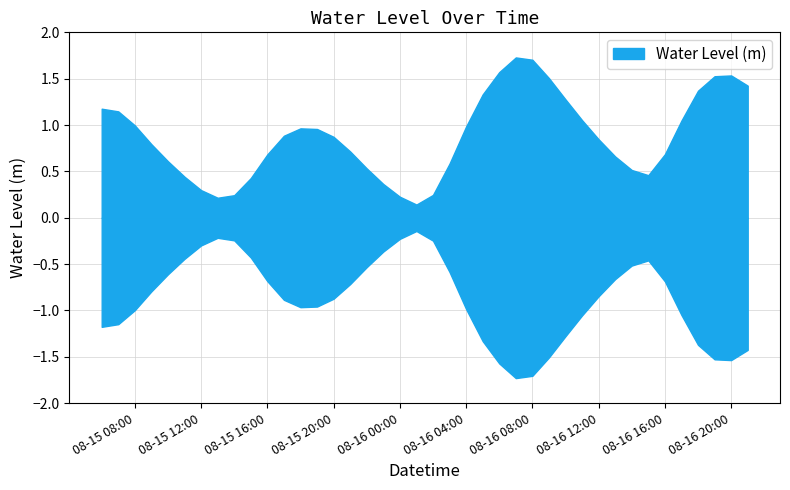

Does the chart have visible grid lines?

Yes